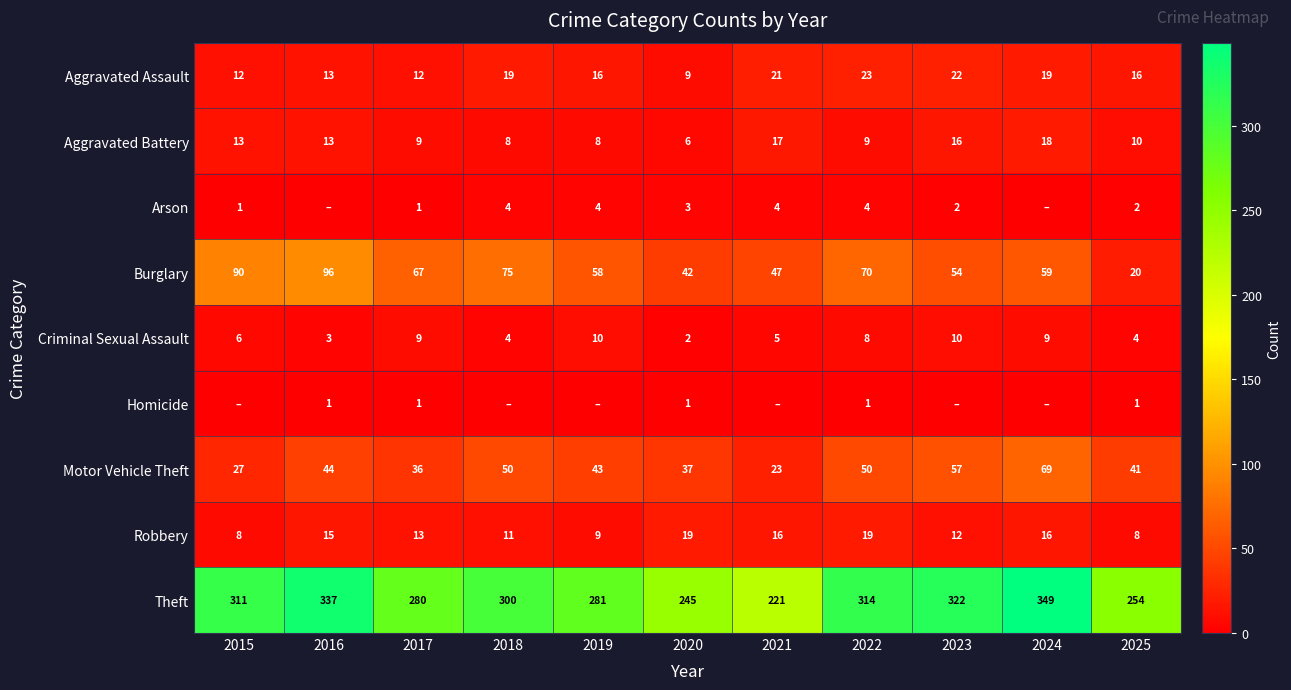

At which label does Burglary first exceed 59?

2015